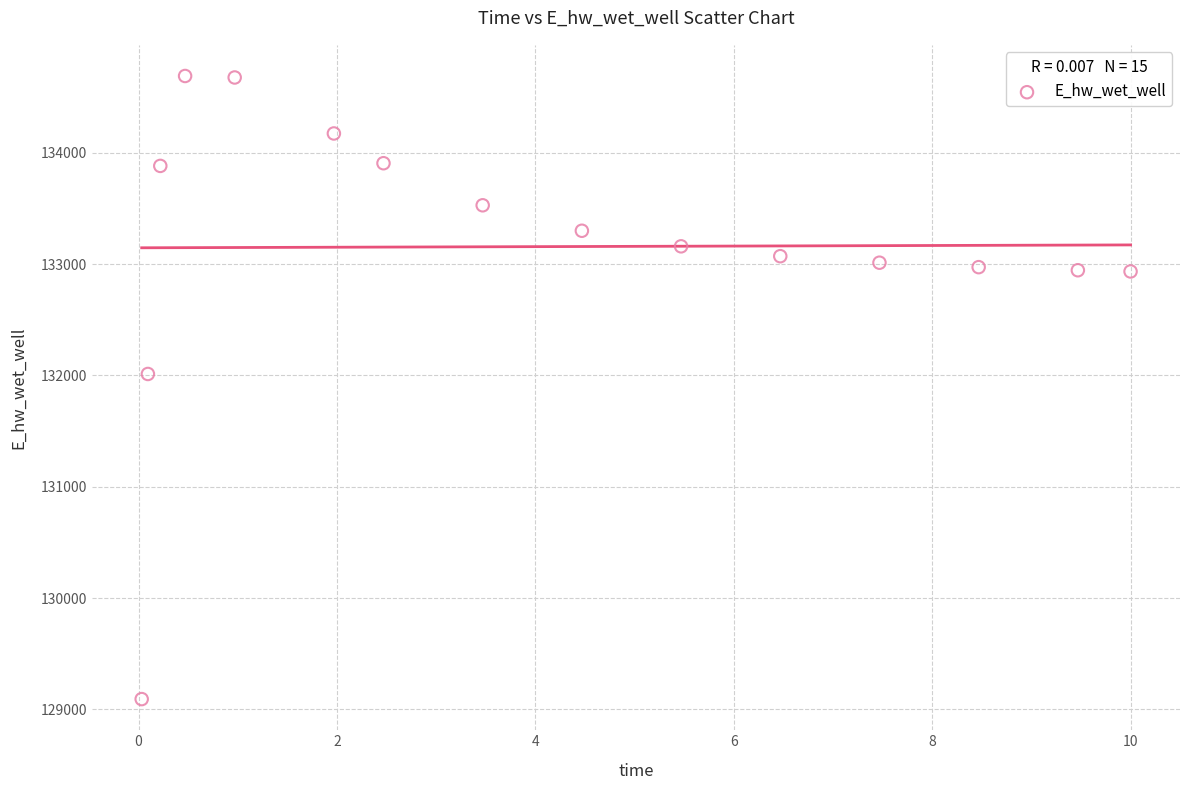

What Y value in the scatter plot is closest to 131891?

132013.3